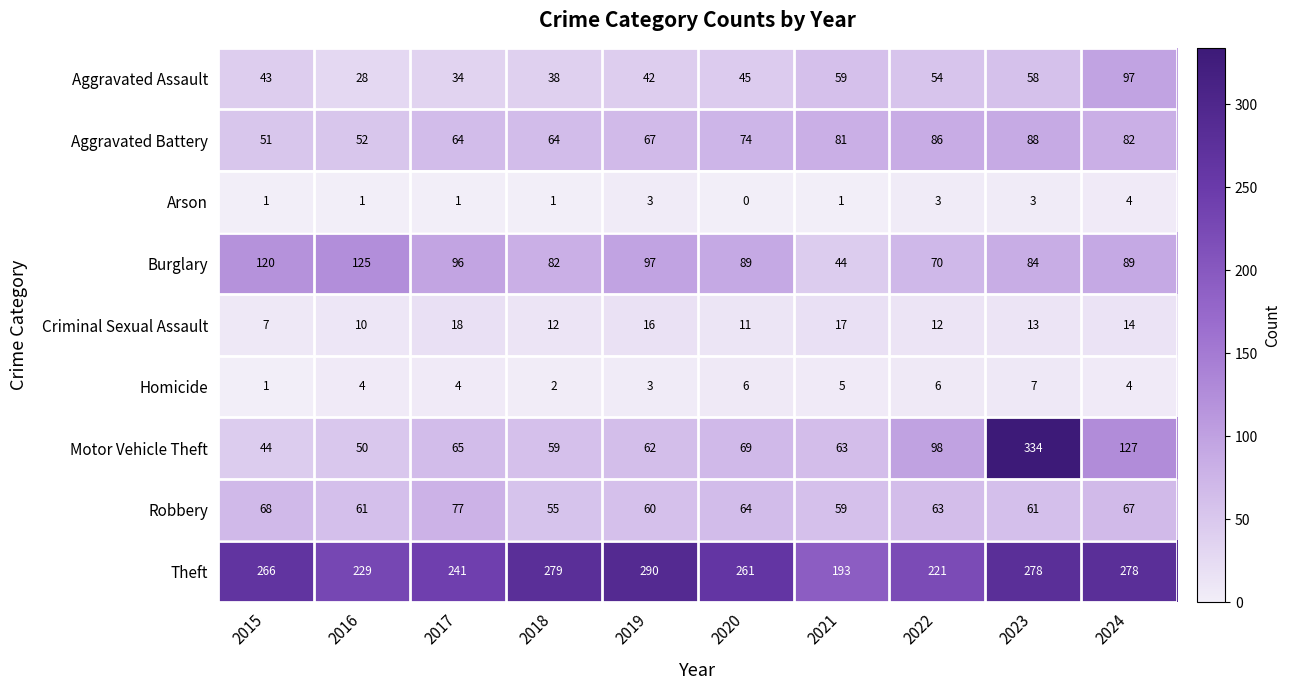

What is the total value across all series at 2021?

522